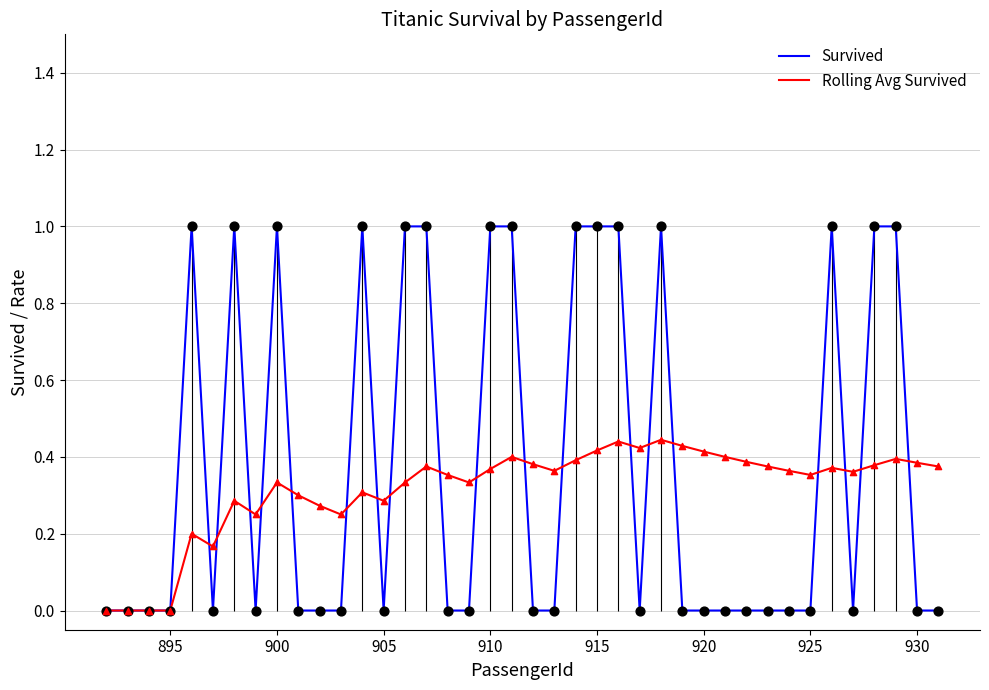

What is the maximum value for Survived?

1.0